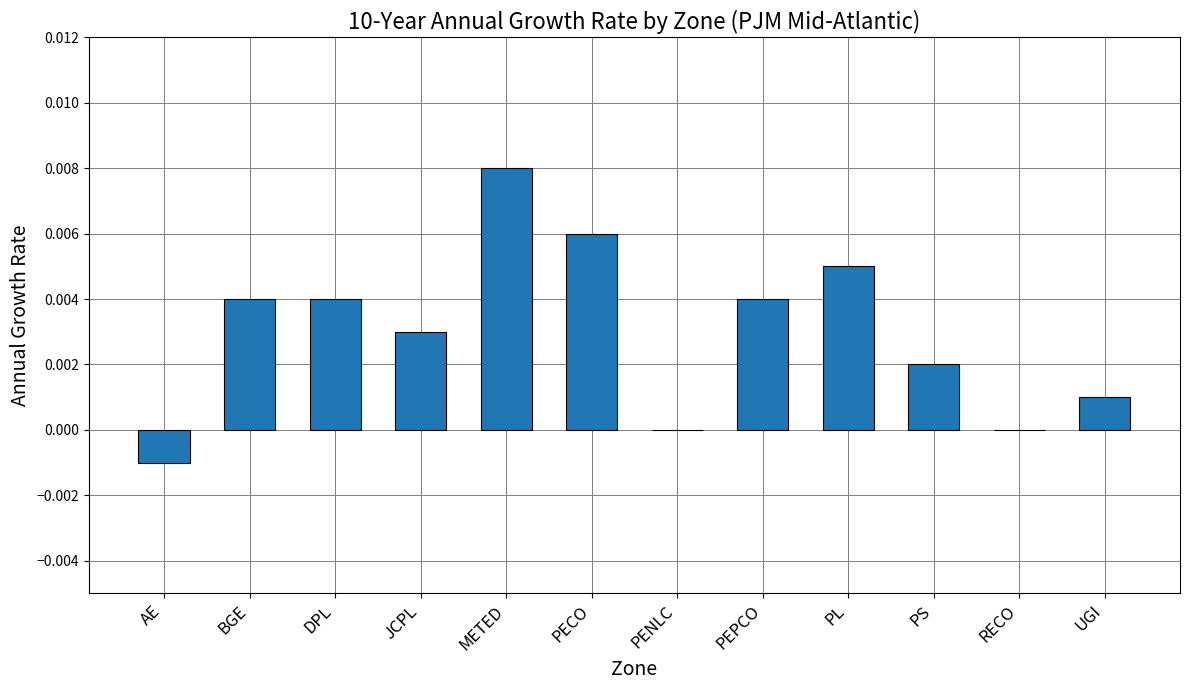

The value at JCPL is 0.0. True or false?

True